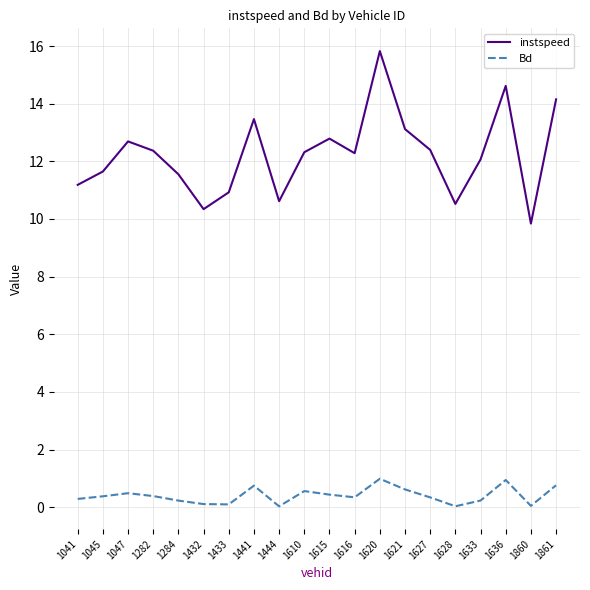

Which category has the highest value in the instspeed series?

1620